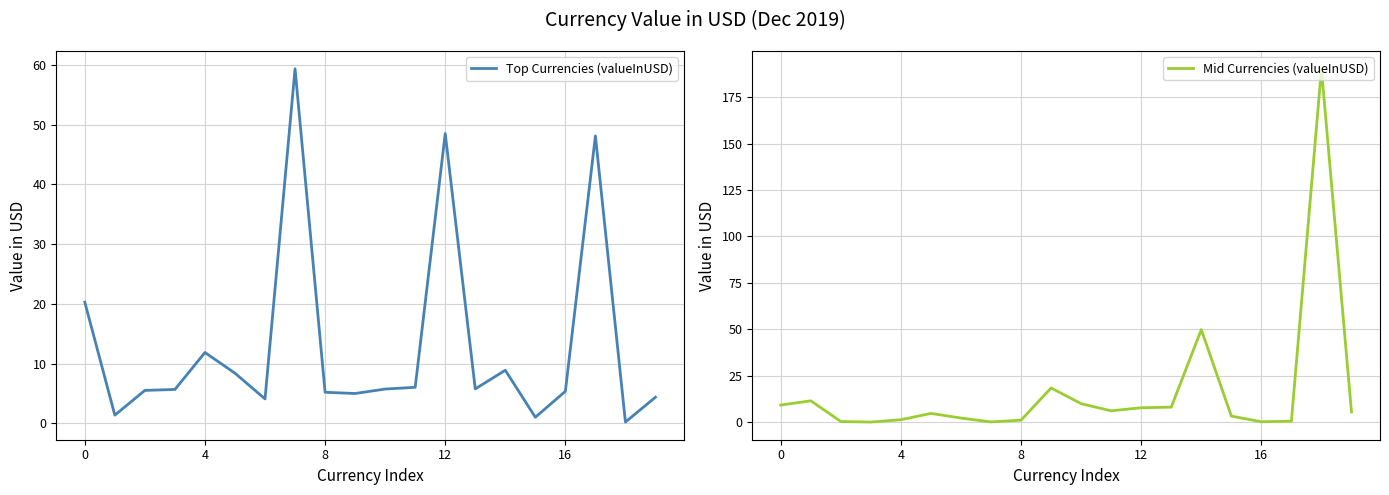

What is the highest value of the Mid Currencies (valueInUSD) series?

190.2